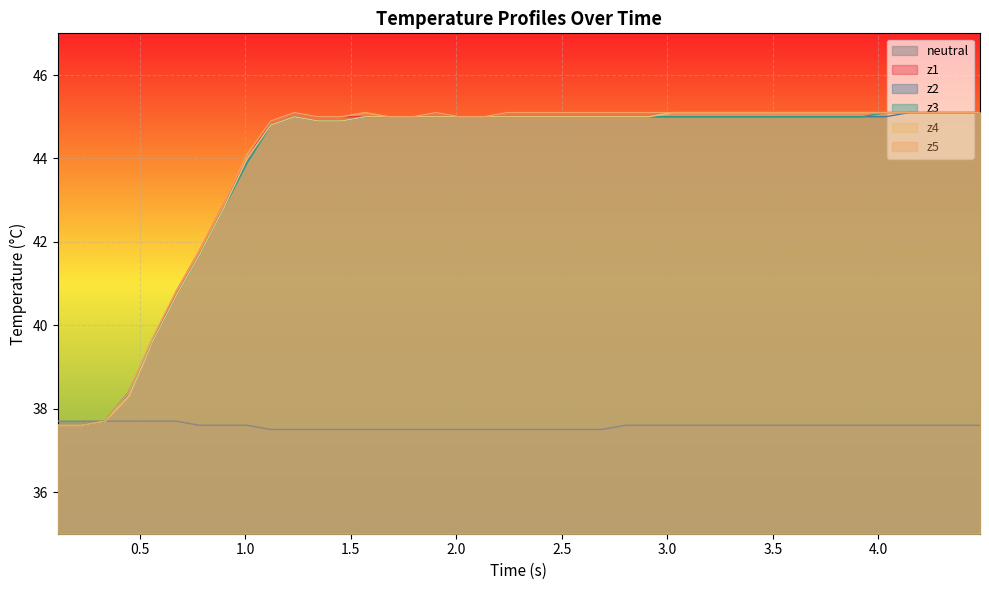

What are all the series names shown in the legend?

neutral, z1, z2, z3, z4, z5